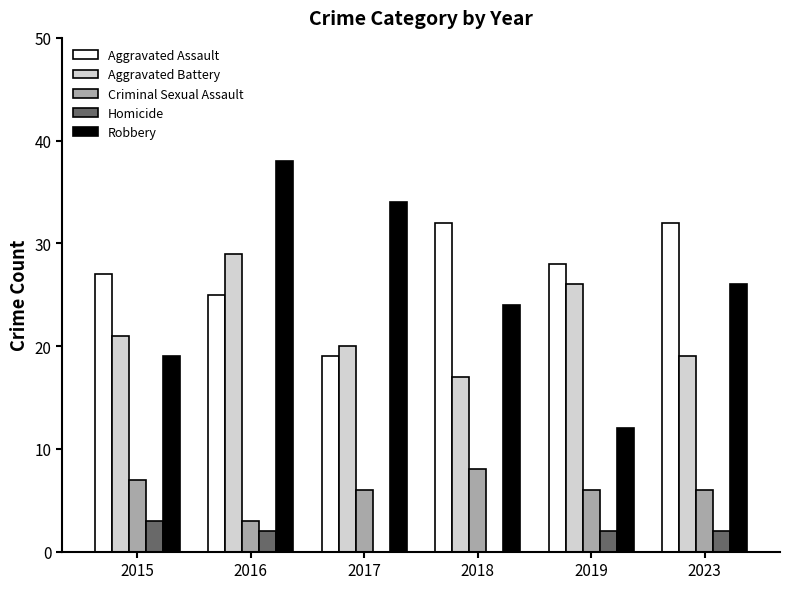

The value of Robbery at 2018 is 41. True or false?

False